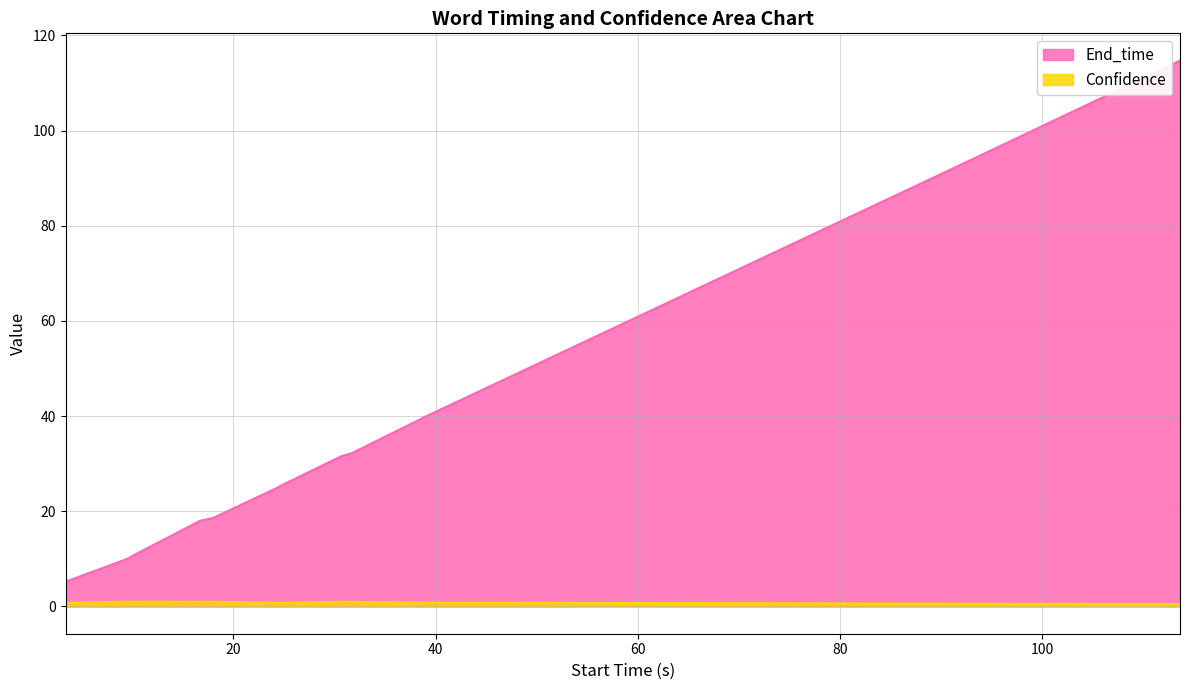

What position from the left is 10.0?

3